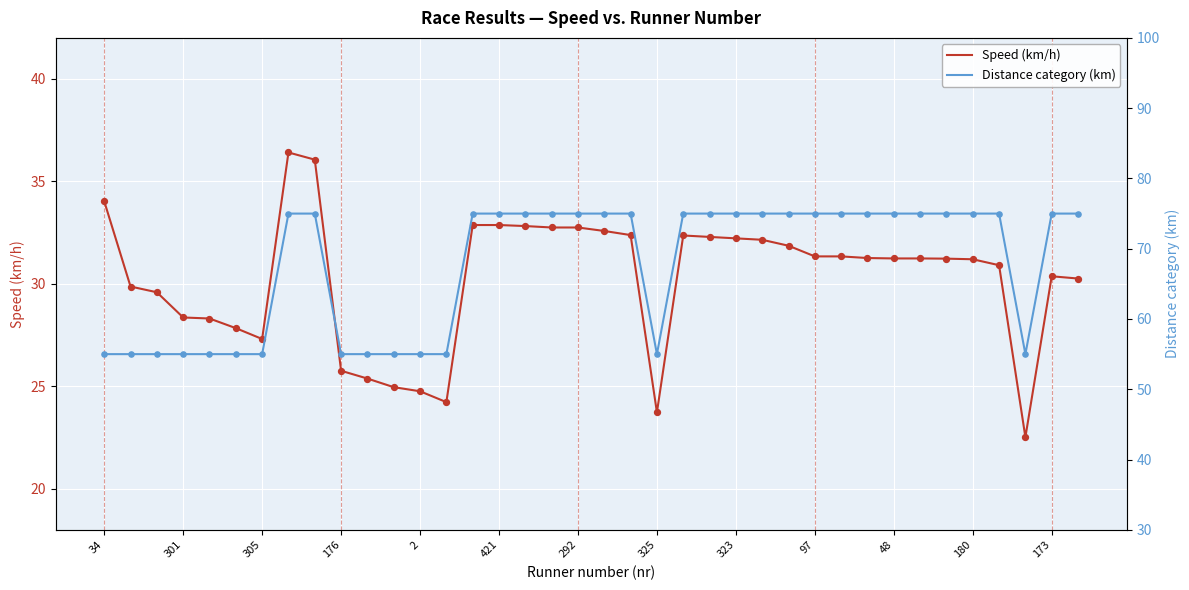

The Speed (km/h) series shows 25.8 at 176. True or false?

True